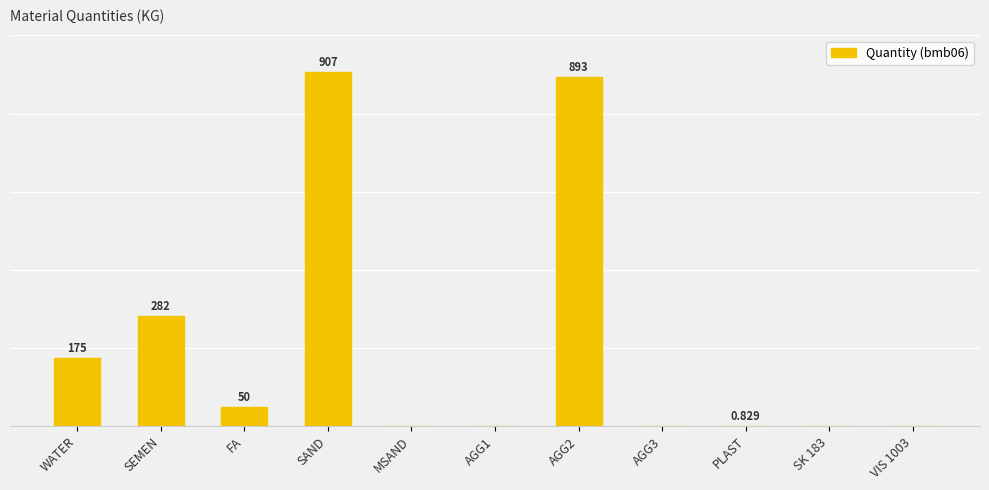

Which has a higher value, VIS 1003 or FA?

FA